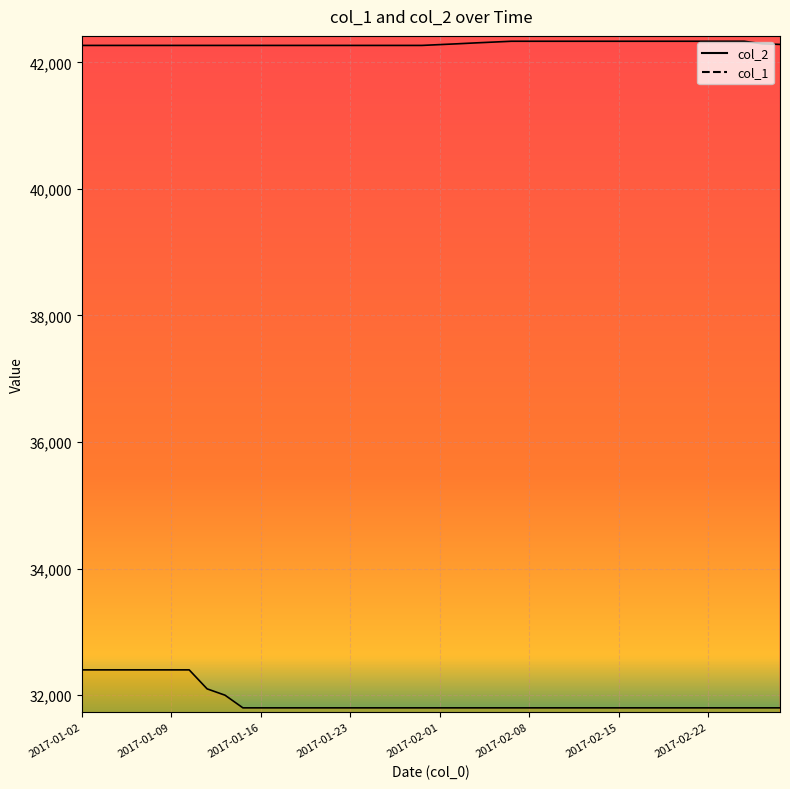

How many col_2 line values are between 42267 and 42333?

40